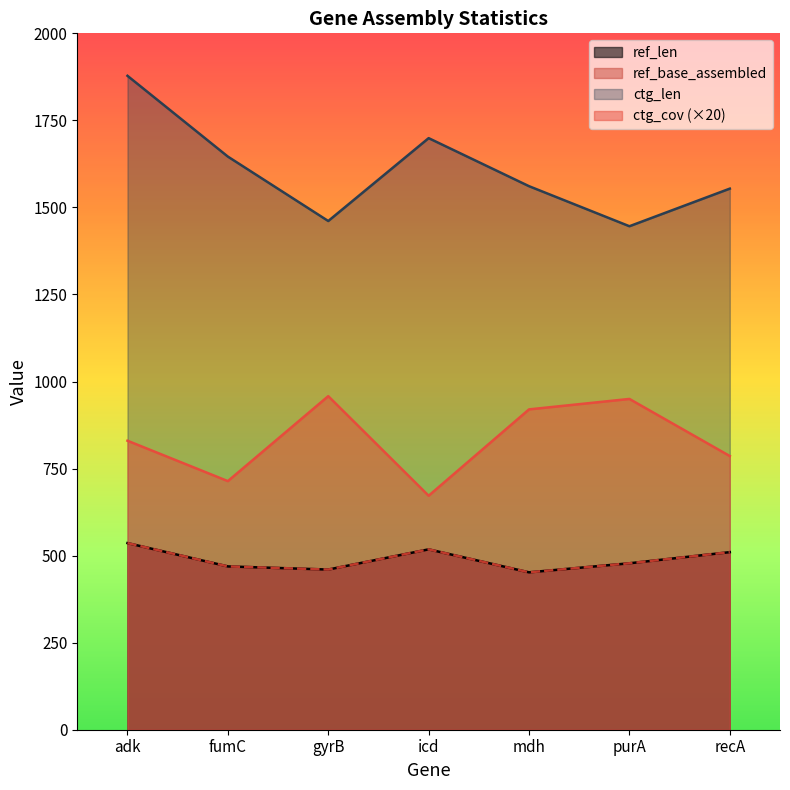

Reading left to right, extract all data points from this chart.

ref_len: 536	469	460	518	452	478	510
ref_base_assembled: 536	469	460	518	452	478	510
ctg_len: 1878	1646	1461	1699	1561	1446	1554
ctg_cov: 830	714	958	672	920	950	786